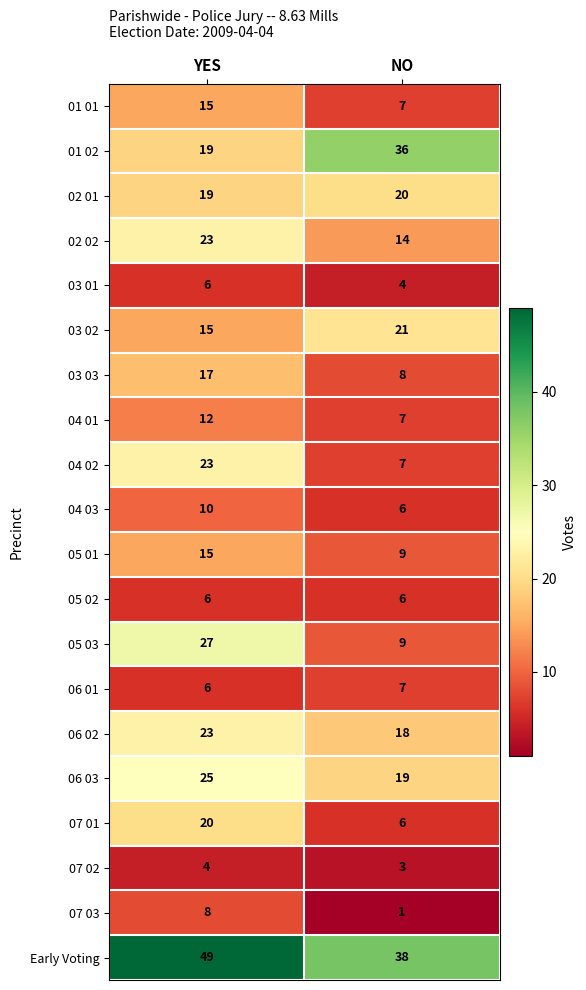

Which series changed the most between YES and NO?

05 03